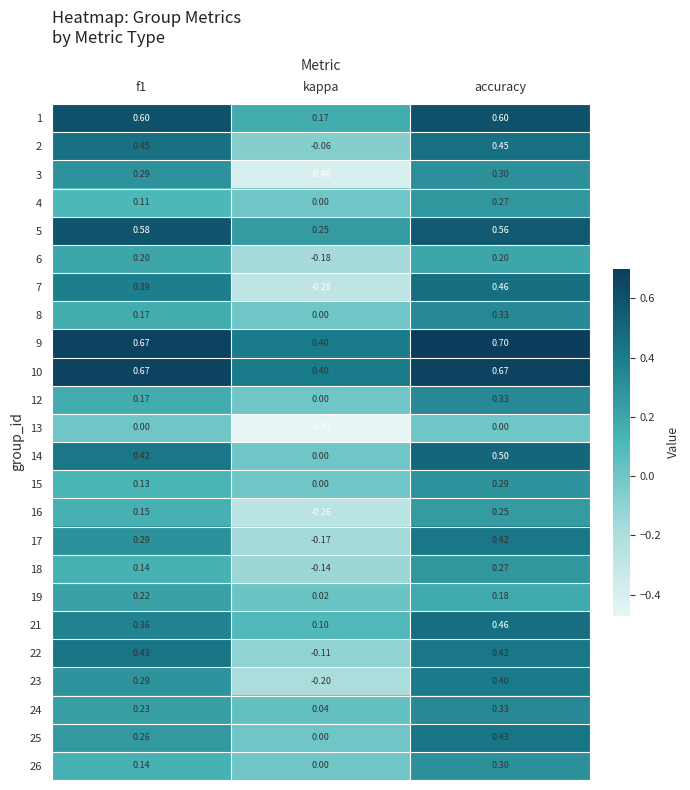

How many series are shown in this chart?

24